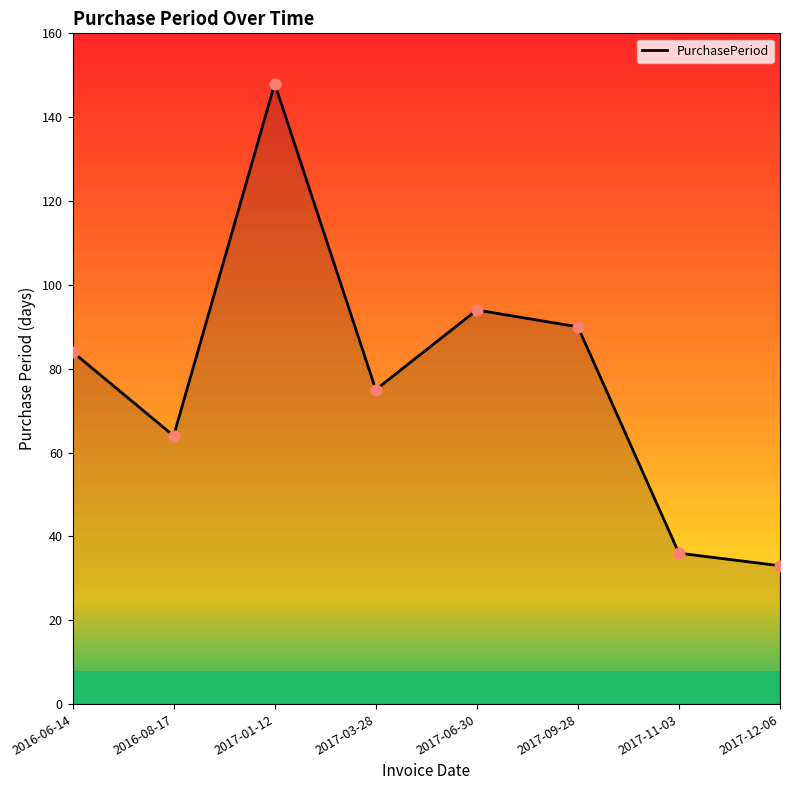

What is the change in value from 2016-06-14 to 2017-12-06?

-51